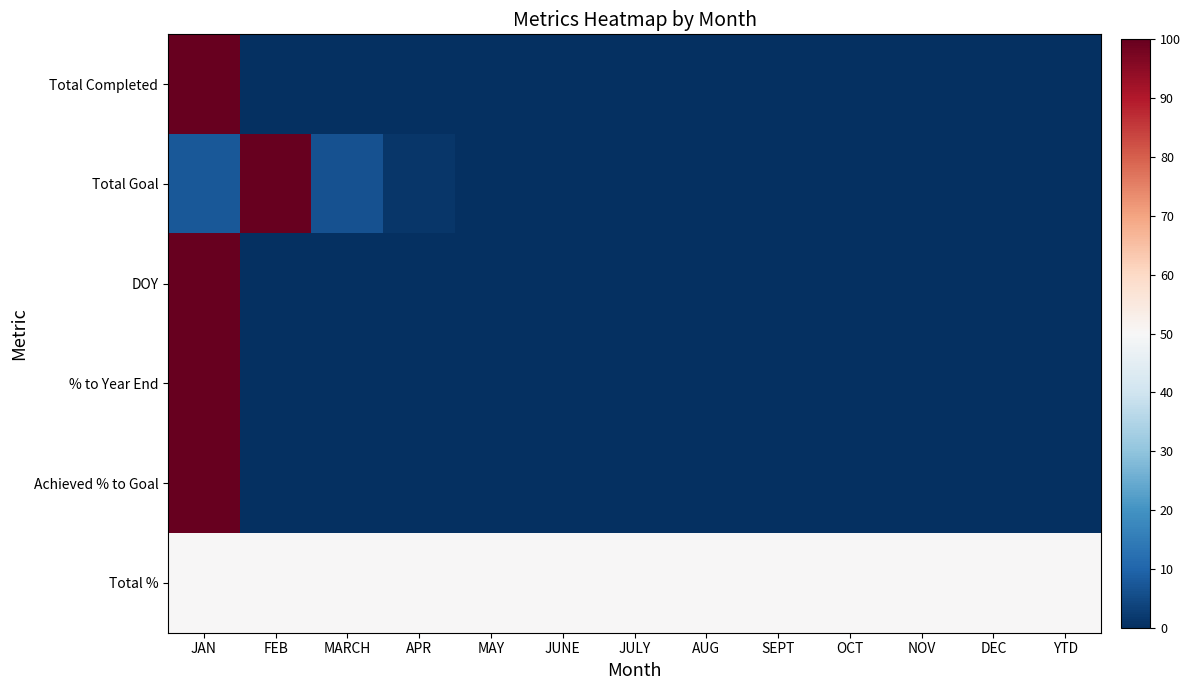

What is the total value across all series at FEB?

150.0